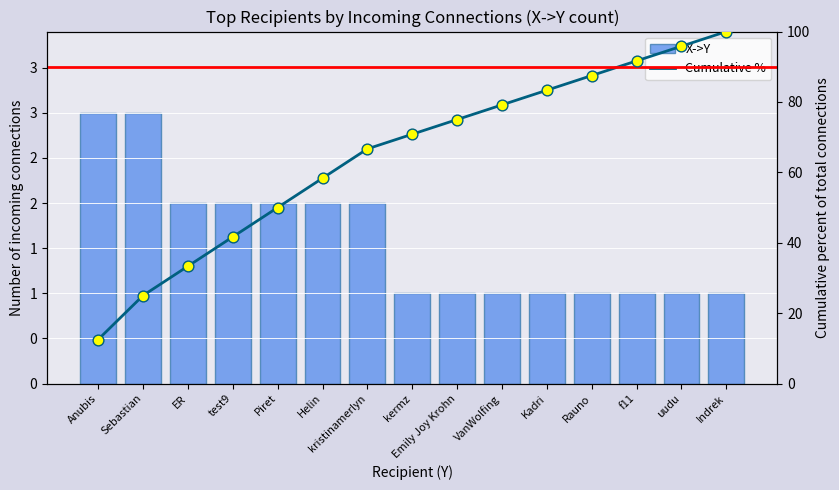

What are all the series names shown in the legend?

X->Y, Cumulative %